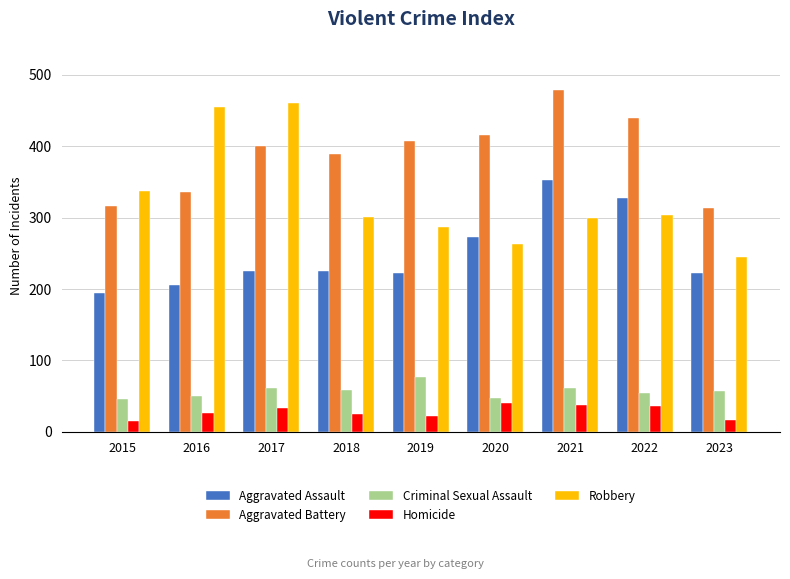

Rank the series at 2021 from highest to lowest value.

Aggravated Battery, Aggravated Assault, Robbery, Criminal Sexual Assault, Homicide